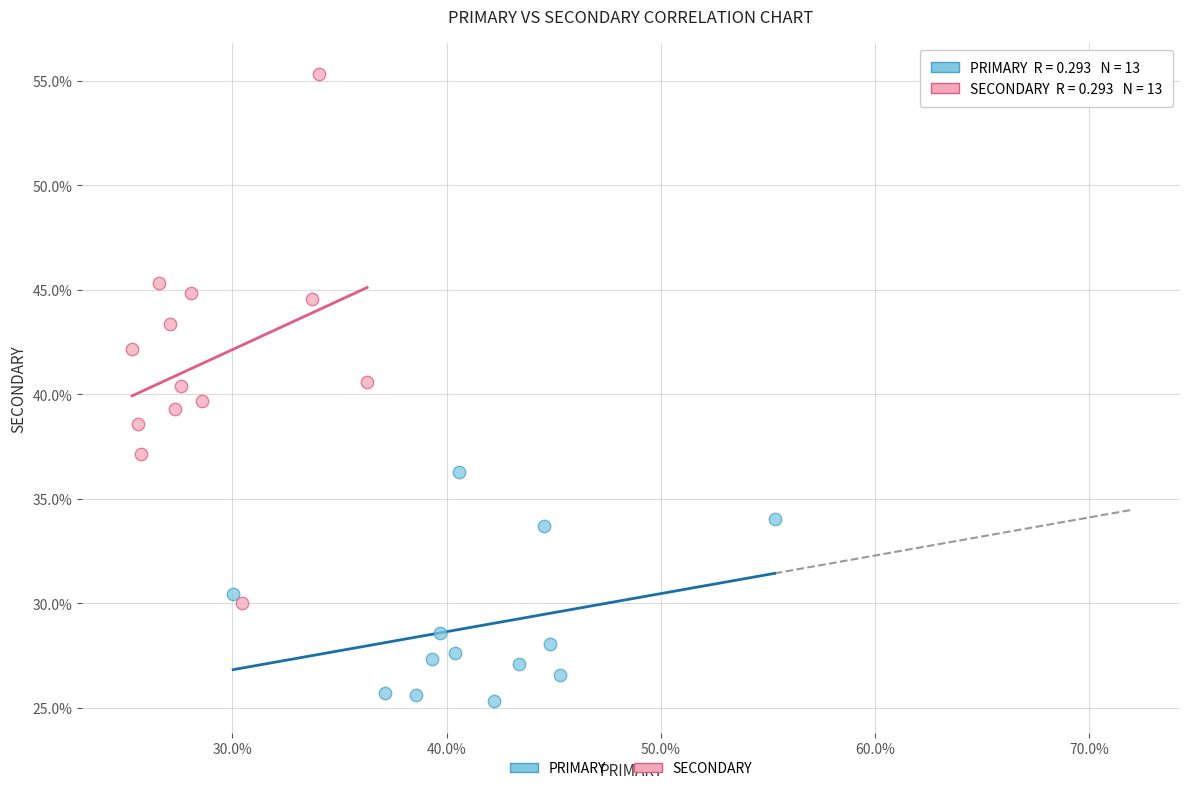

Which series has the widest spread of Y values?

SECONDARY